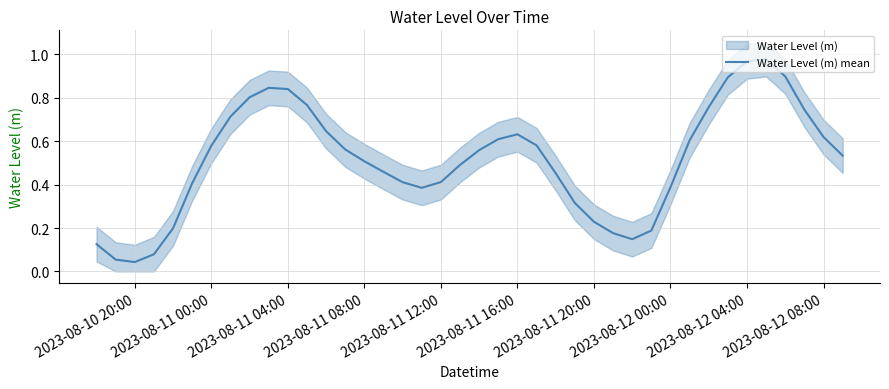

The Water Level (m) mean series shows 0.4 at 2023-08-11 04:00. True or false?

False